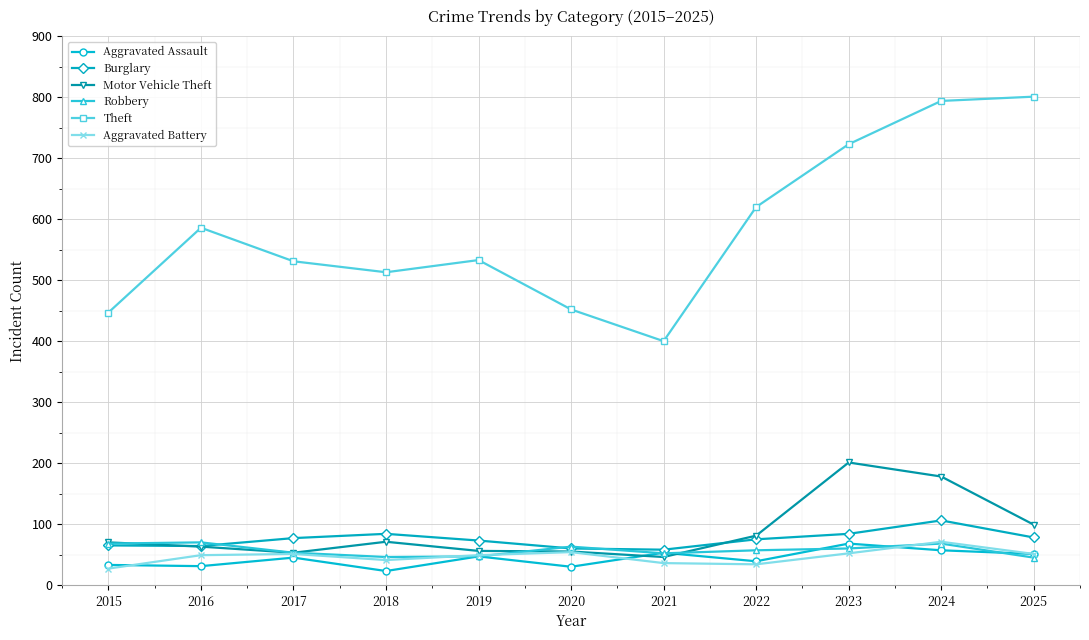

In Theft, how many points are higher than both neighbors (excluding endpoints)?

2